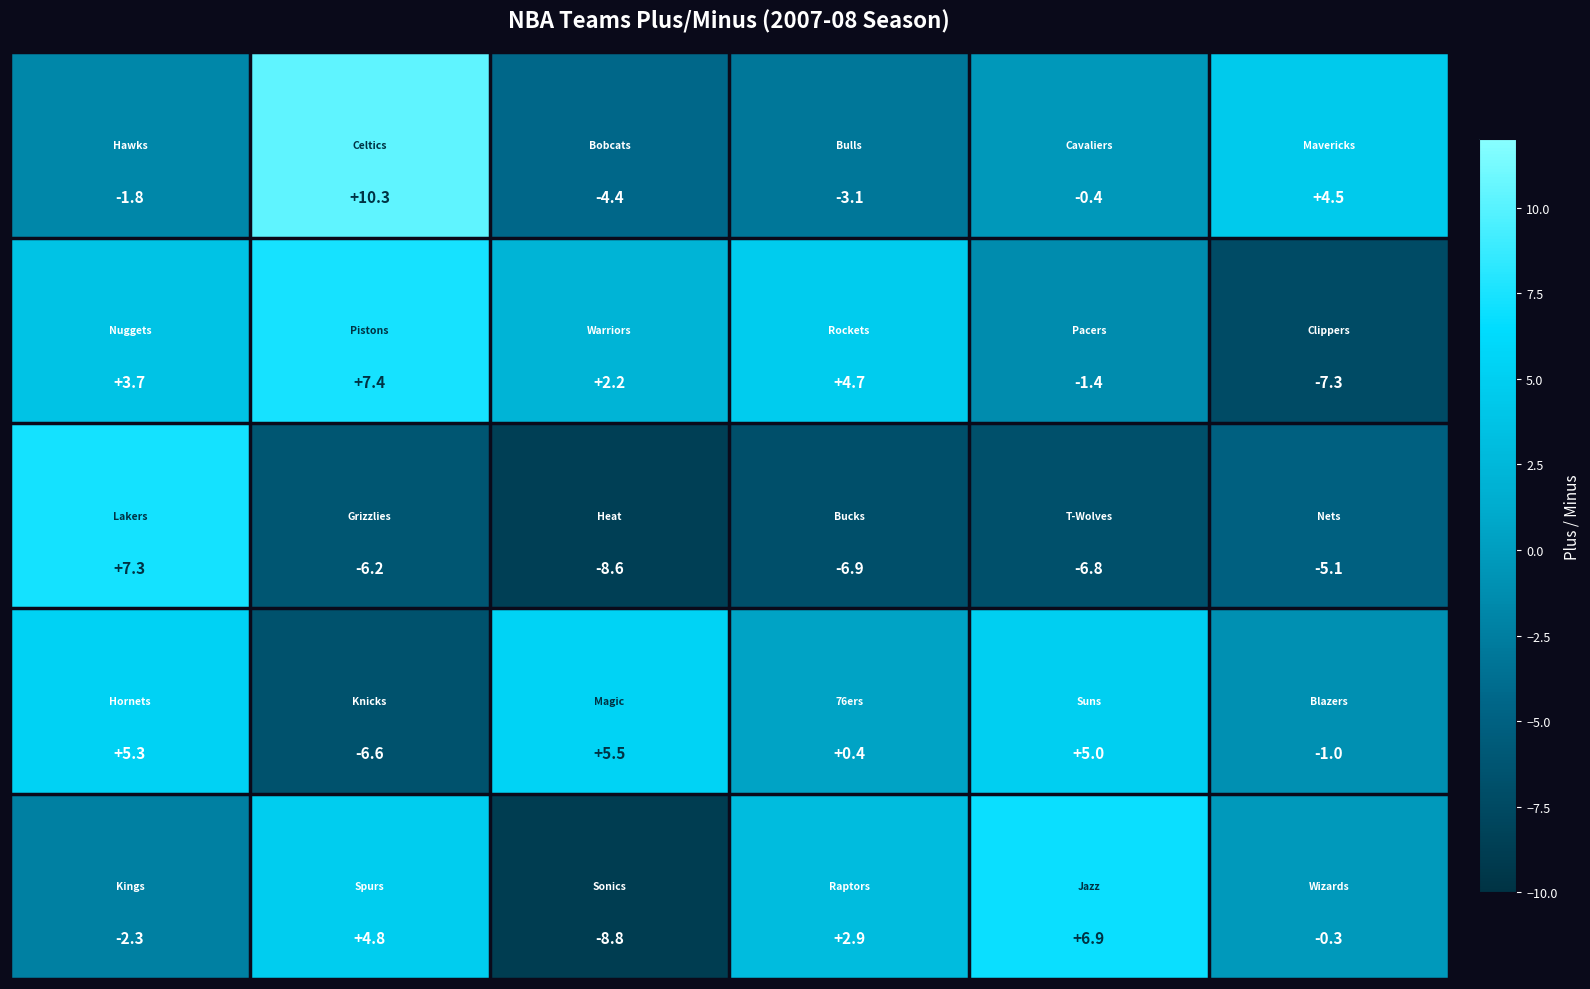

At how many categories does at least one series exceed 0?

6